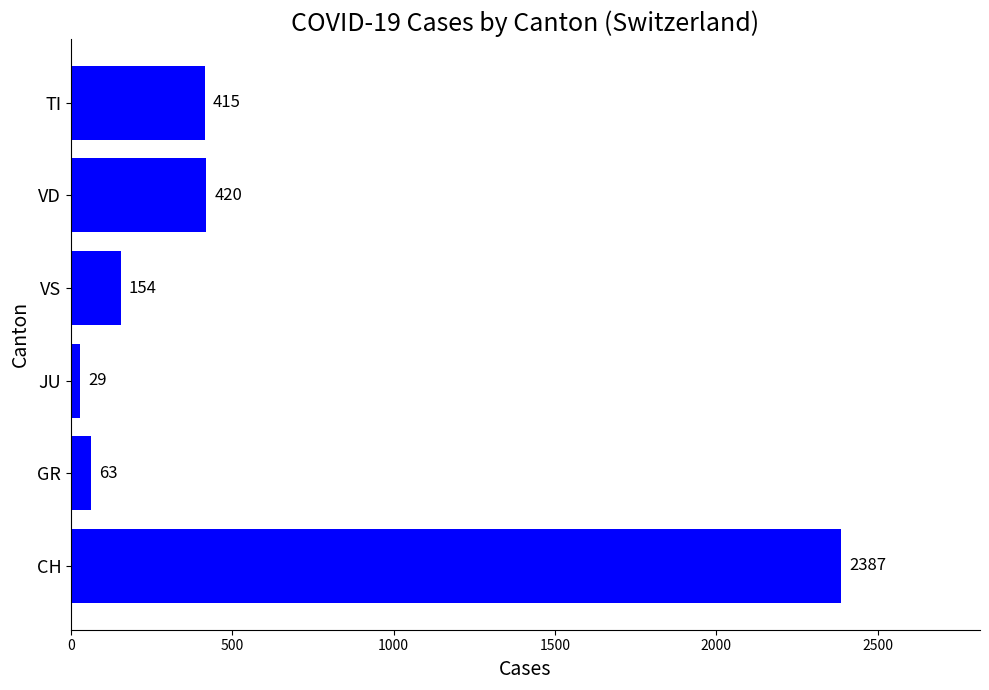

What is the change in value from GR to VD?

+357